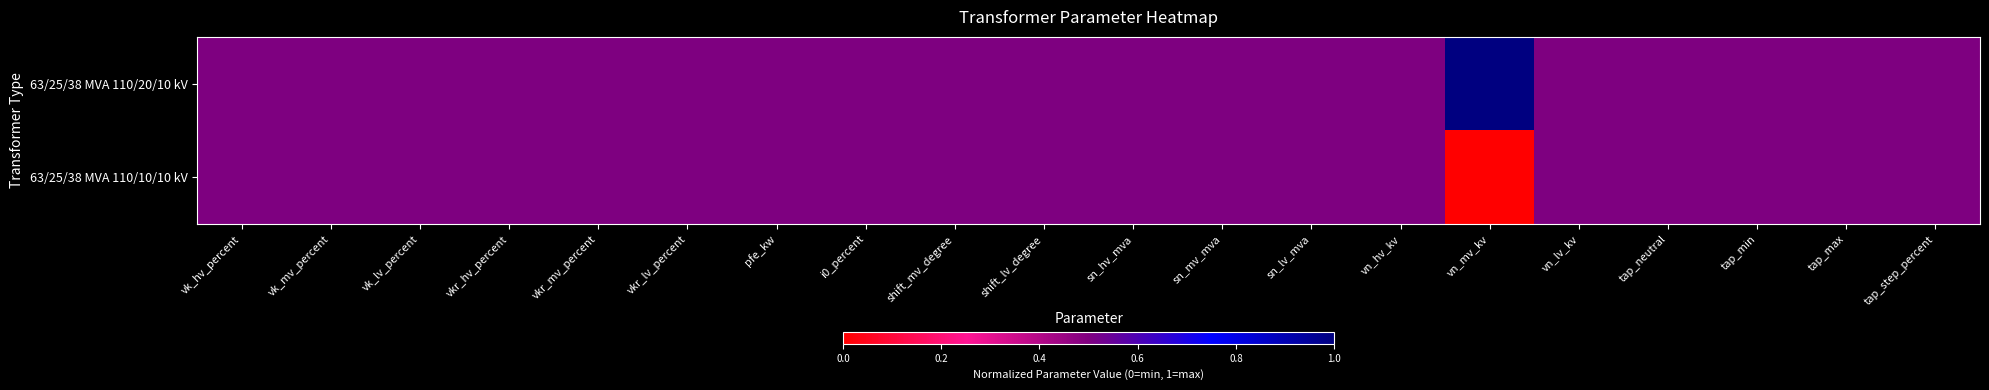

Reading left to right, transcribe all the data shown in this chart.

63/25/38 MVA 110/20/10 kV: vk_hv_percent=0.5	vk_mv_percent=0.5	vk_lv_percent=0.5	vkr_hv_percent=0.5	vkr_mv_percent=0.5	vkr_lv_percent=0.5	pfe_kw=0.5	i0_percent=0.5	shift_mv_degree=0.5	shift_lv_degree=0.5	sn_hv_mva=0.5	sn_mv_mva=0.5	sn_lv_mva=0.5	vn_hv_kv=0.5	vn_mv_kv=1.0	vn_lv_kv=0.5	tap_neutral=0.5	tap_min=0.5	tap_max=0.5	tap_step_percent=0.5
63/25/38 MVA 110/10/10 kV: vk_hv_percent=0.5	vk_mv_percent=0.5	vk_lv_percent=0.5	vkr_hv_percent=0.5	vkr_mv_percent=0.5	vkr_lv_percent=0.5	pfe_kw=0.5	i0_percent=0.5	shift_mv_degree=0.5	shift_lv_degree=0.5	sn_hv_mva=0.5	sn_mv_mva=0.5	sn_lv_mva=0.5	vn_hv_kv=0.5	vn_mv_kv=0.0	vn_lv_kv=0.5	tap_neutral=0.5	tap_min=0.5	tap_max=0.5	tap_step_percent=0.5